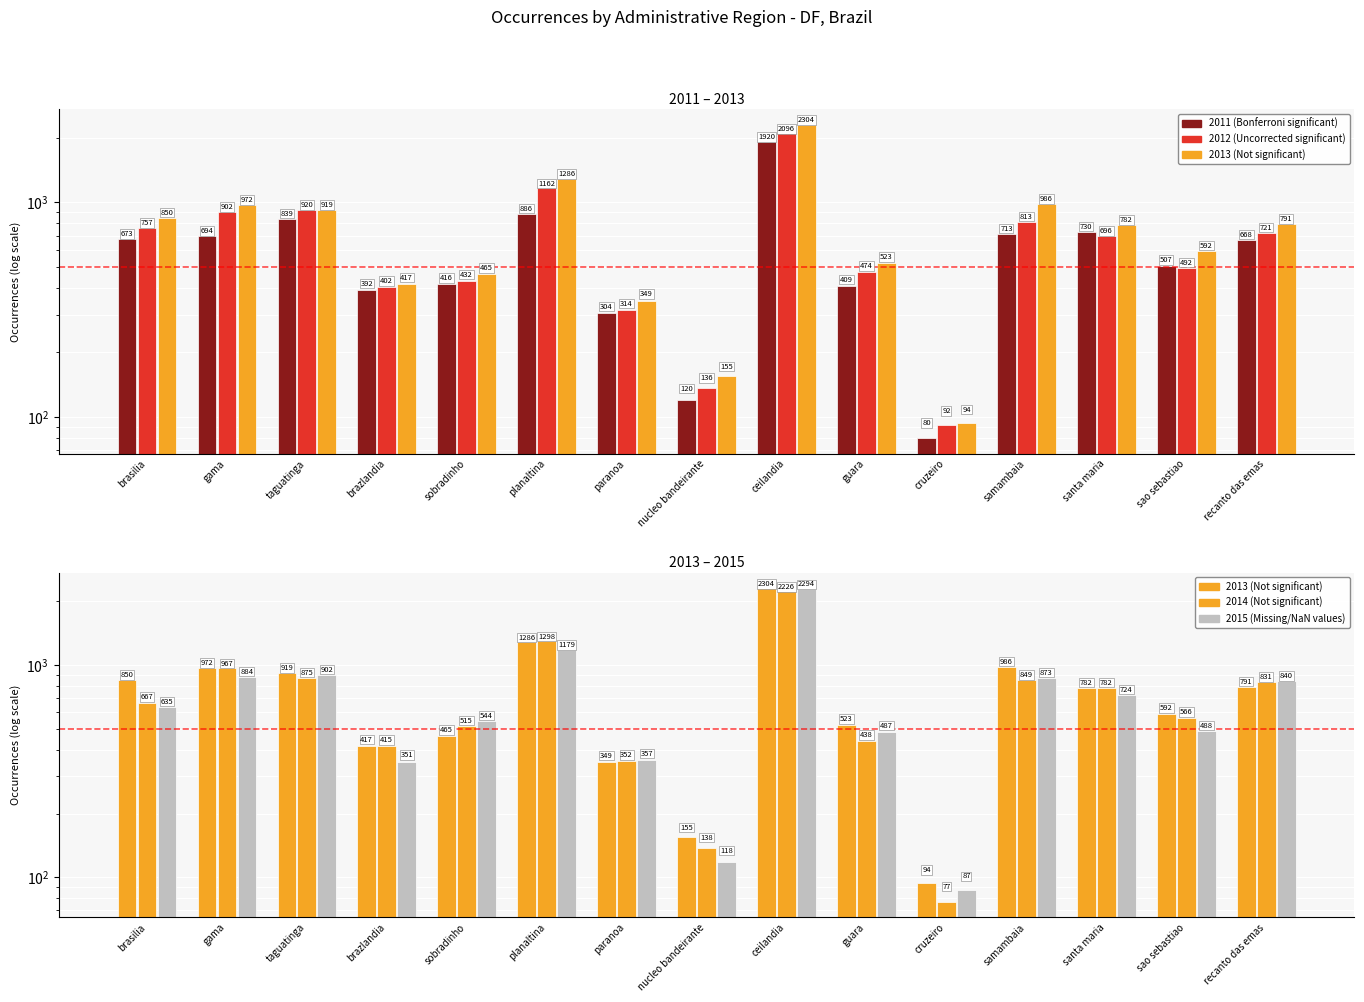

At which label is 2011 closest to 1000?

planaltina